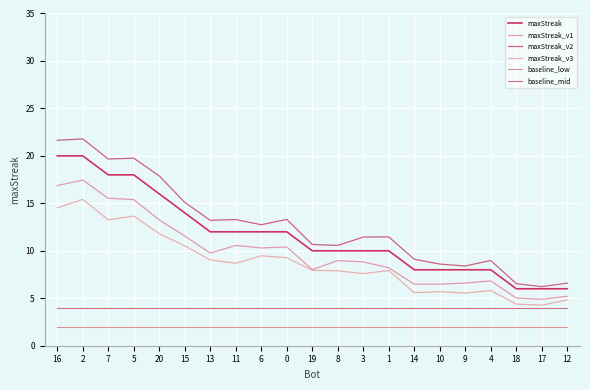

Where is the first local maximum for maxStreak_v2?

2